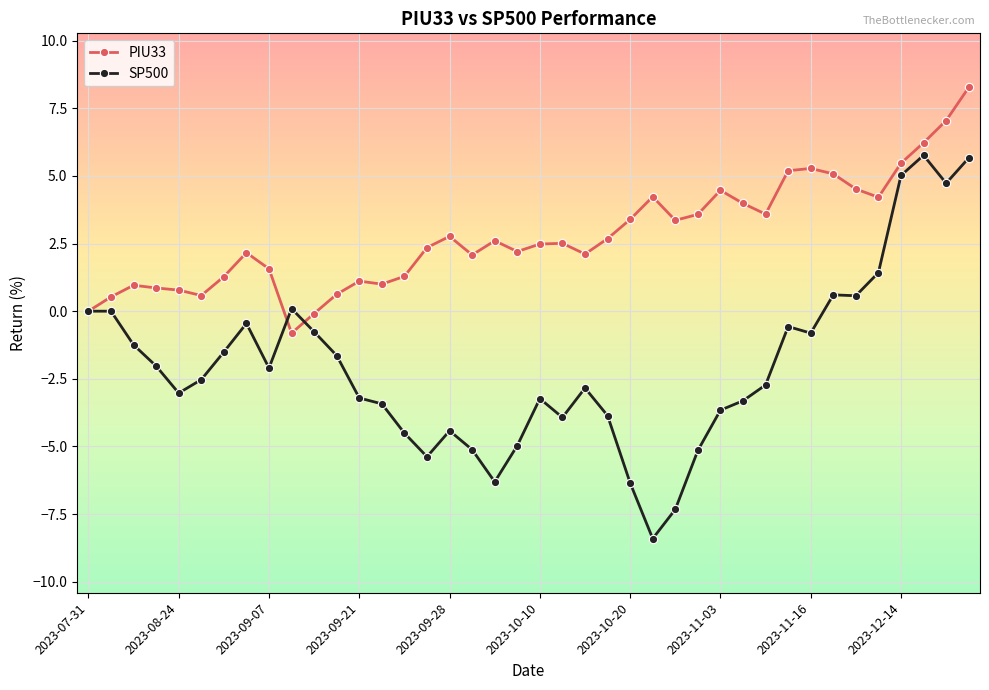

Is this an area chart (filled region under the line)?

No